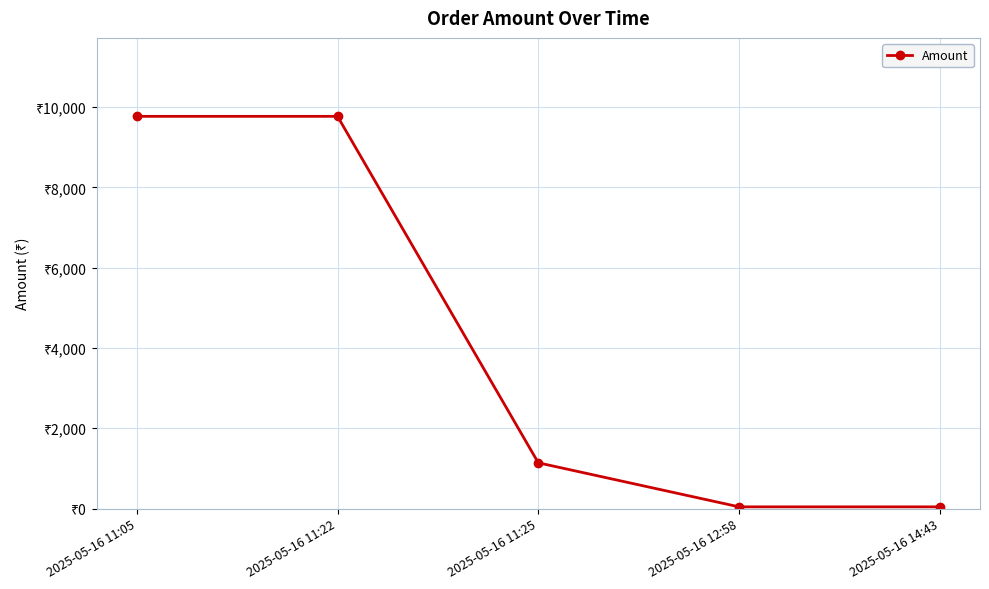

What is the label of the 2nd point from the left?

2025-05-16 11:22